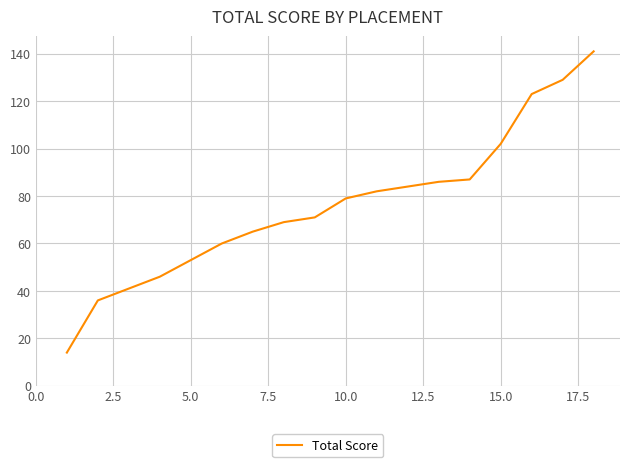

True or false: there are more than 1 points higher than both neighbors.

False